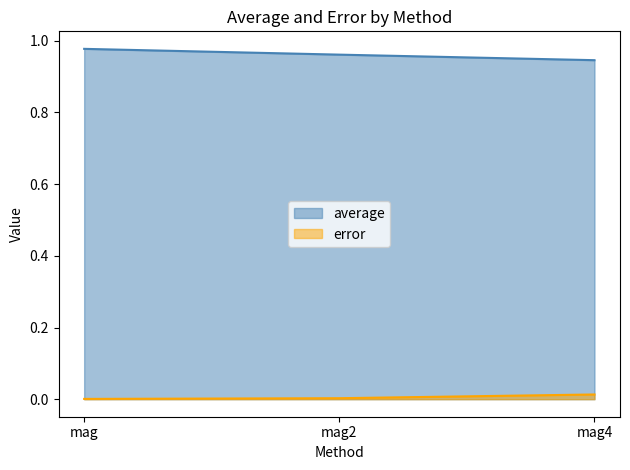

What is the sum of all average values?

2.9